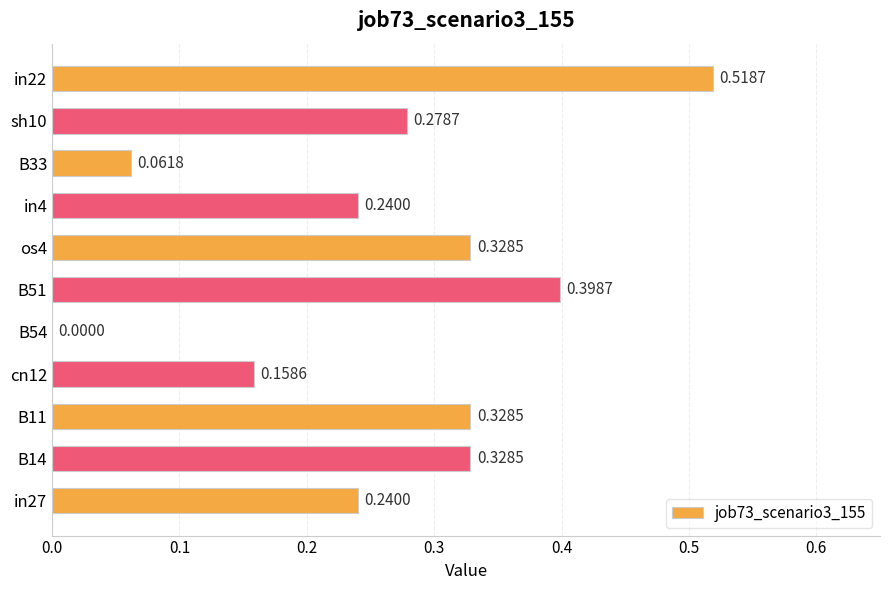

Between in27 and B51, which is larger?

B51